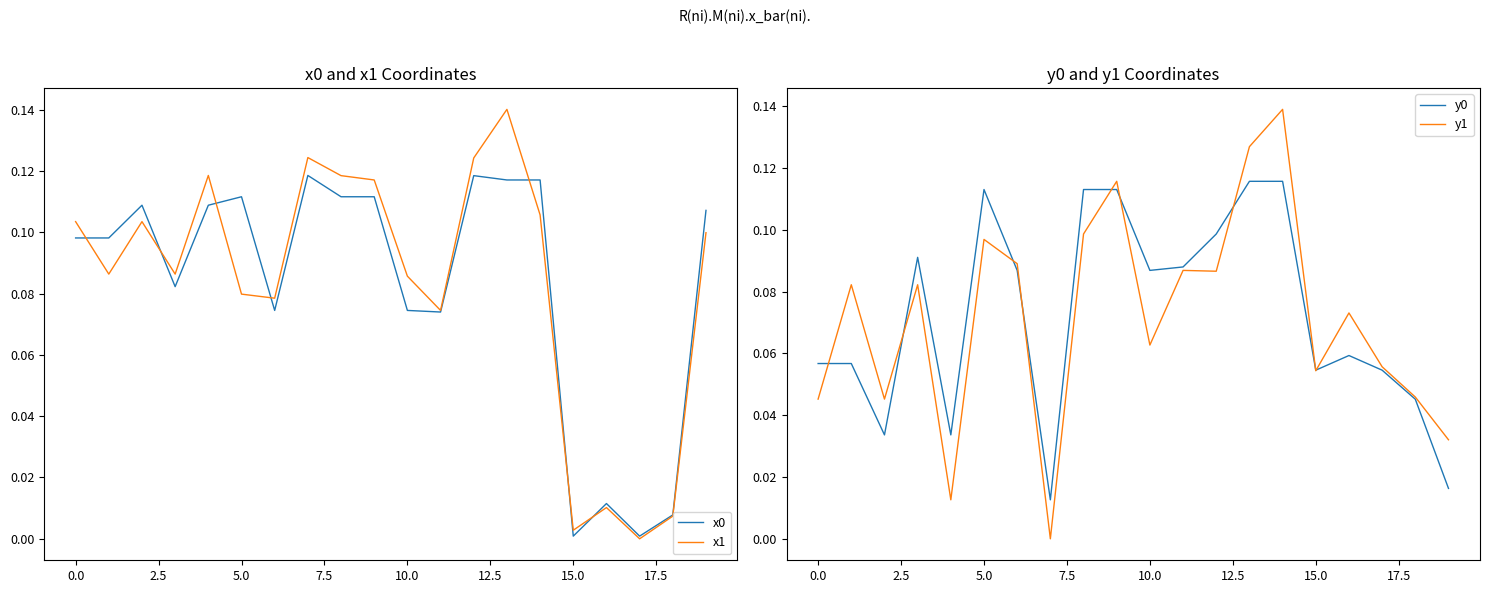

After their last crossing, which series has the higher values: y0 or y1?

y1